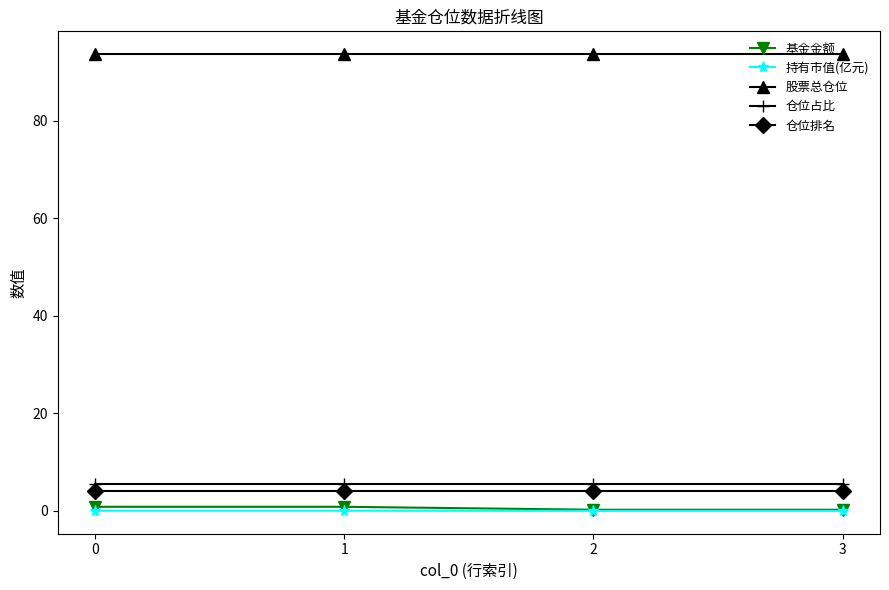

The 股票总仓位 series shows 93.6 at 1. True or false?

True